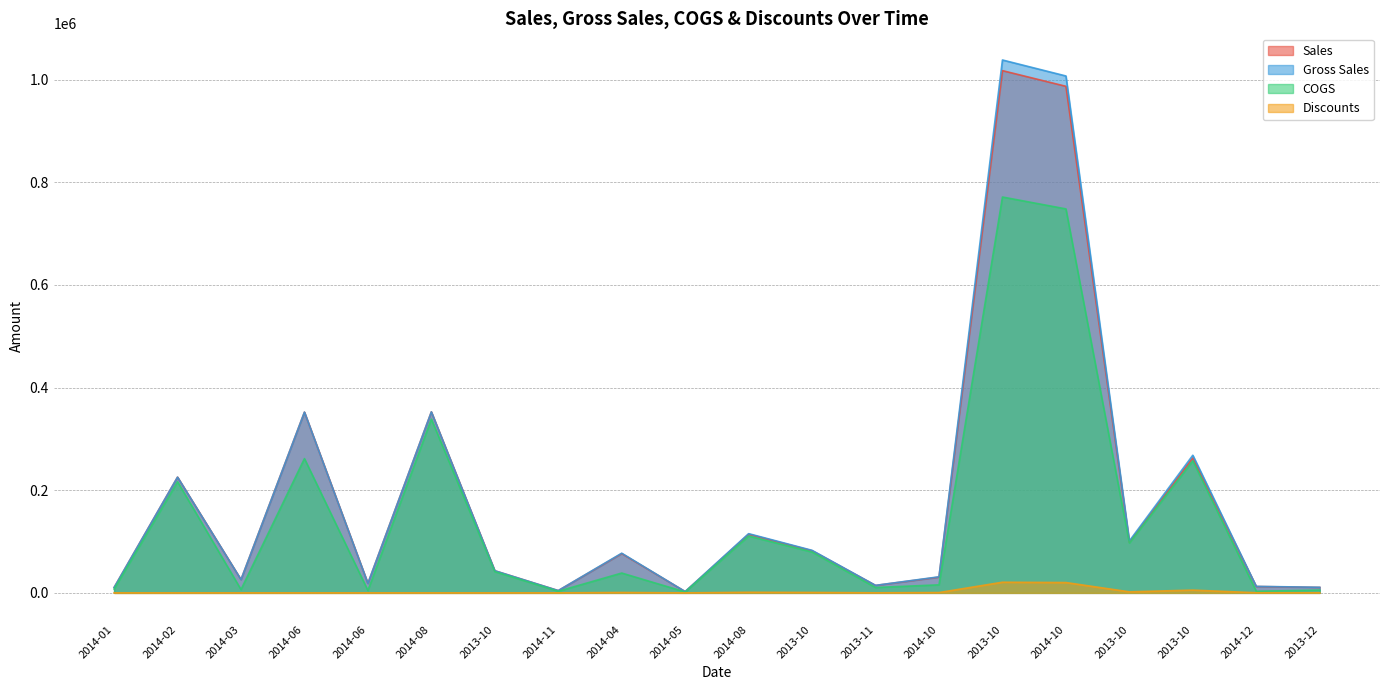

Which series has the largest range (max minus min)?

Gross Sales